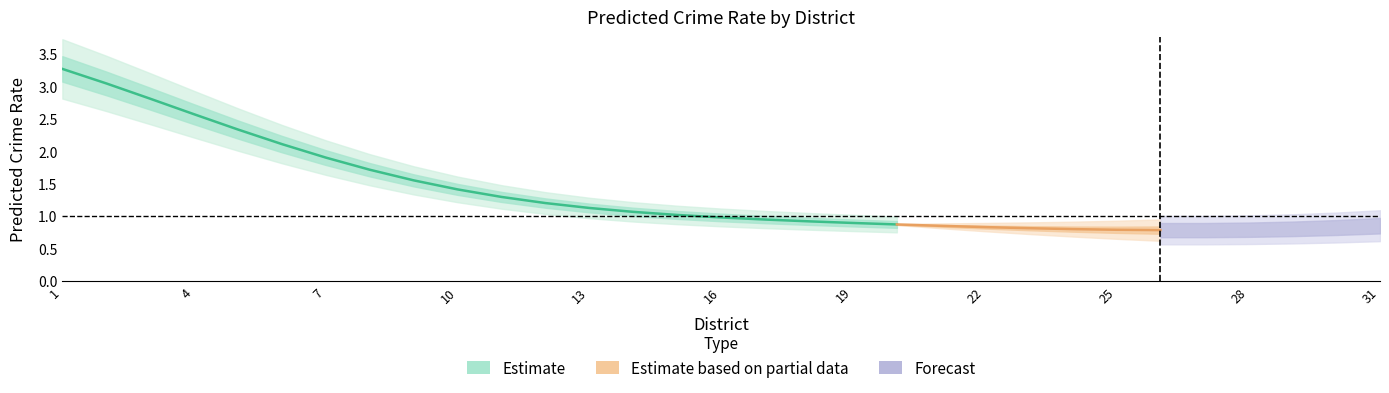

What is the smallest value displayed?

0.8